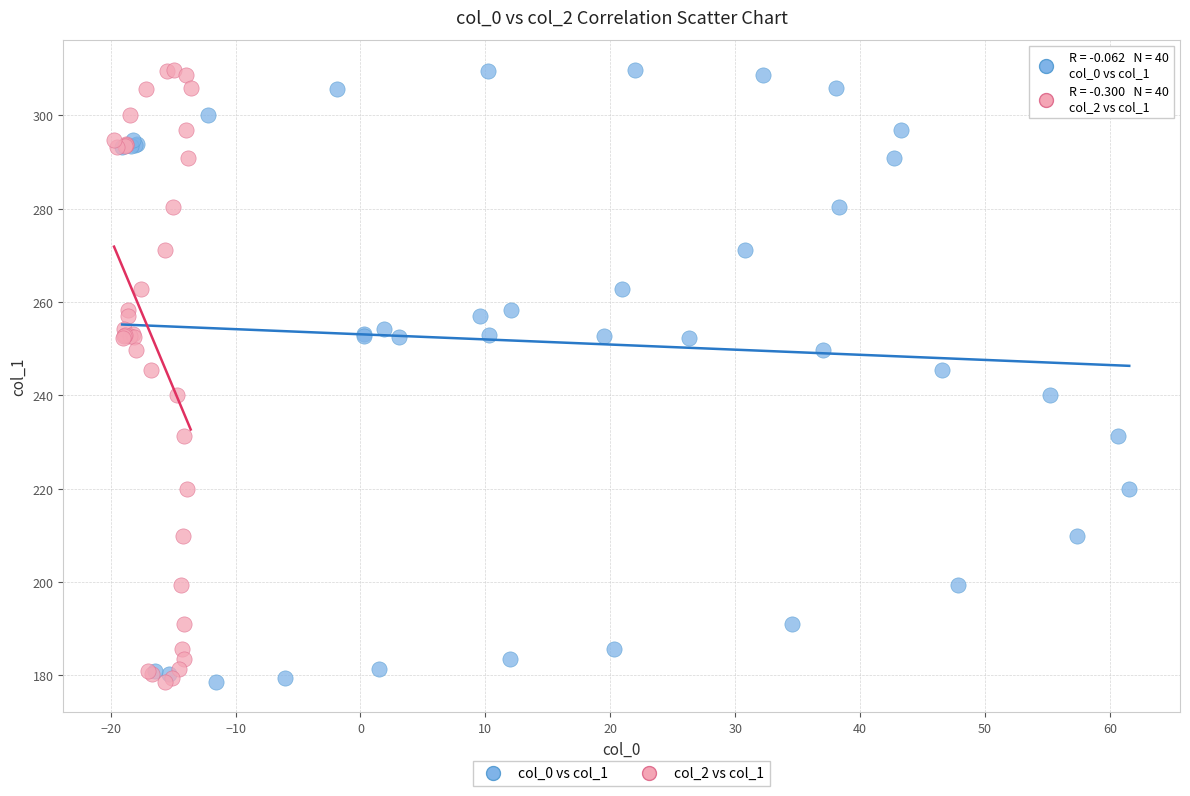

What are all the series names shown in the legend?

col_0 vs col_1, col_2 vs col_1